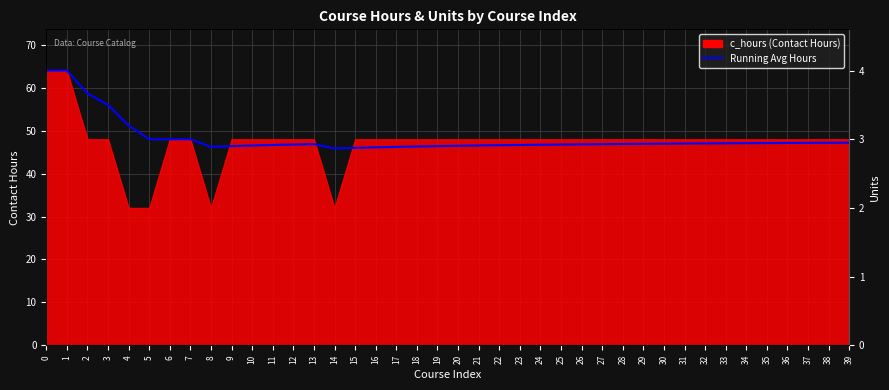

At which category does the chart reach its minimum across all series?

14